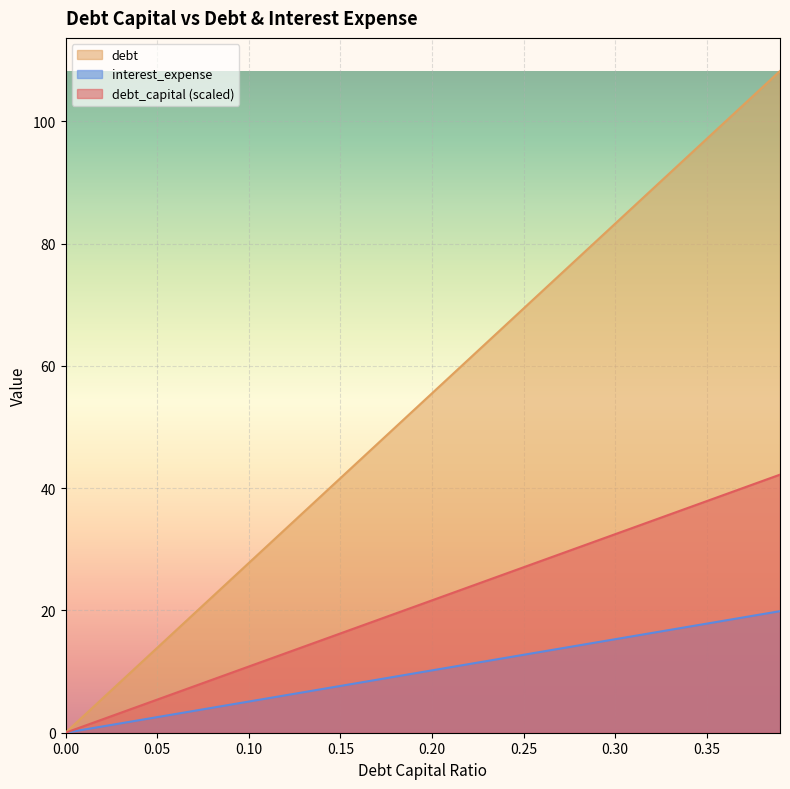

What is the difference between the highest and lowest values at 0.23?

52.1